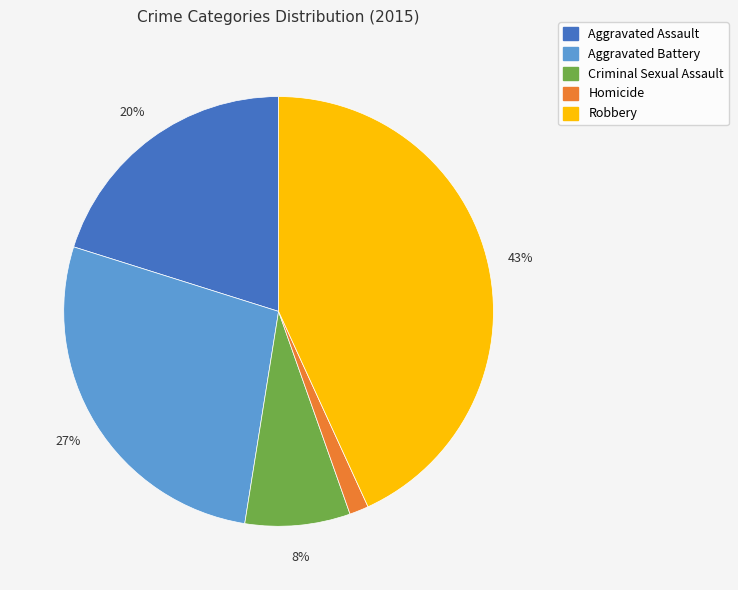

Which has a higher value, Robbery or Criminal Sexual Assault?

Robbery